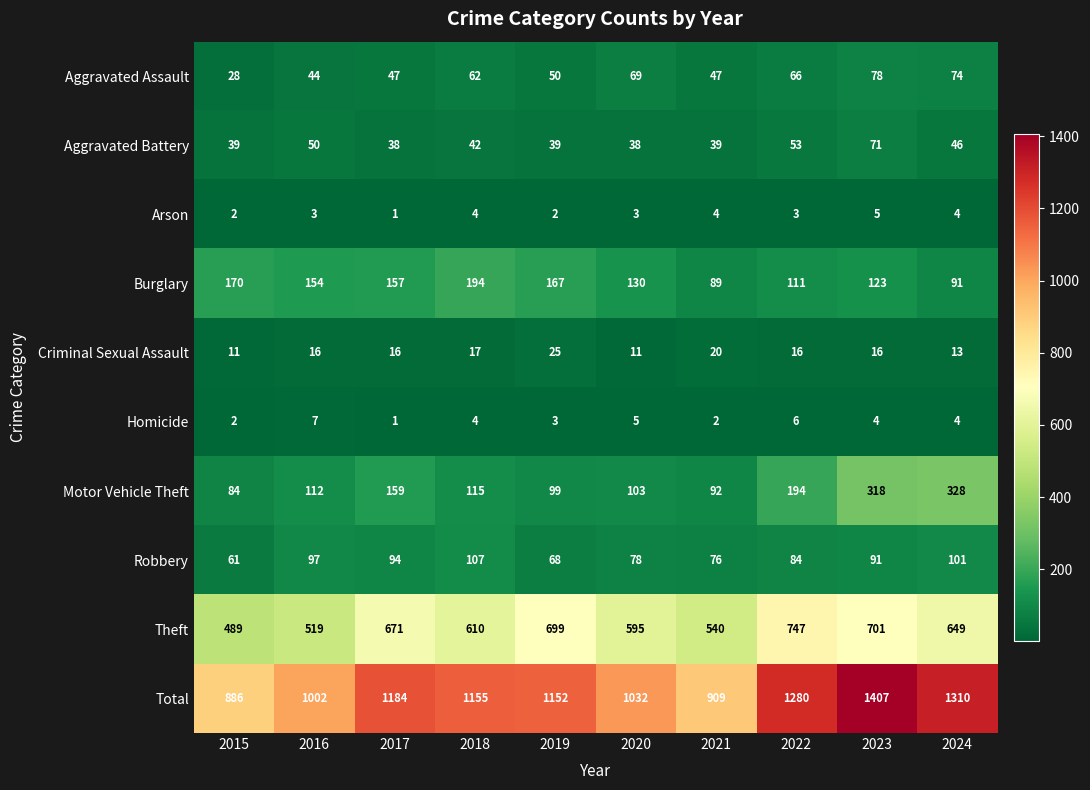

What is the difference between the second highest and second lowest values in the Aggravated Battery series?

15